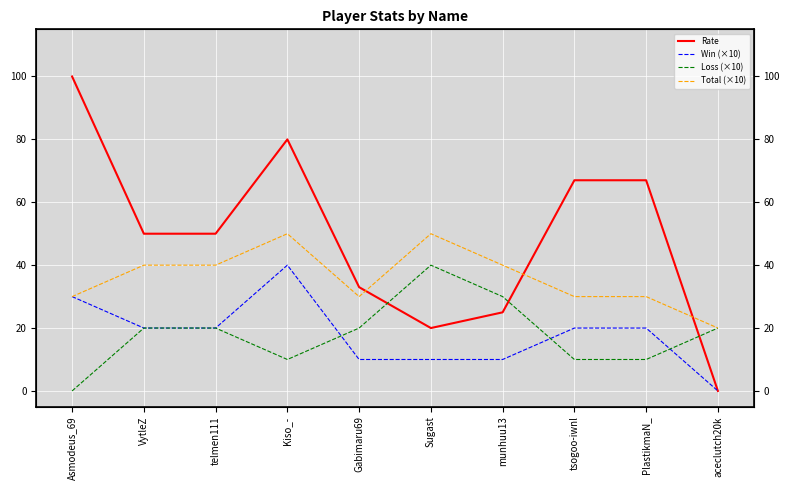

What is the maximum value shown in the chart?

100